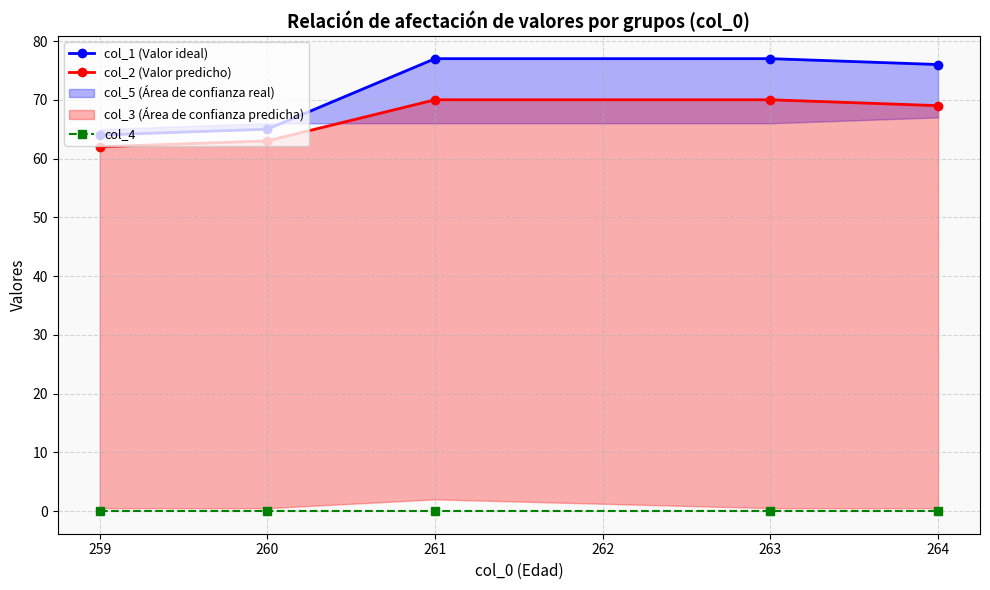

Count the number of categories in the chart.

5